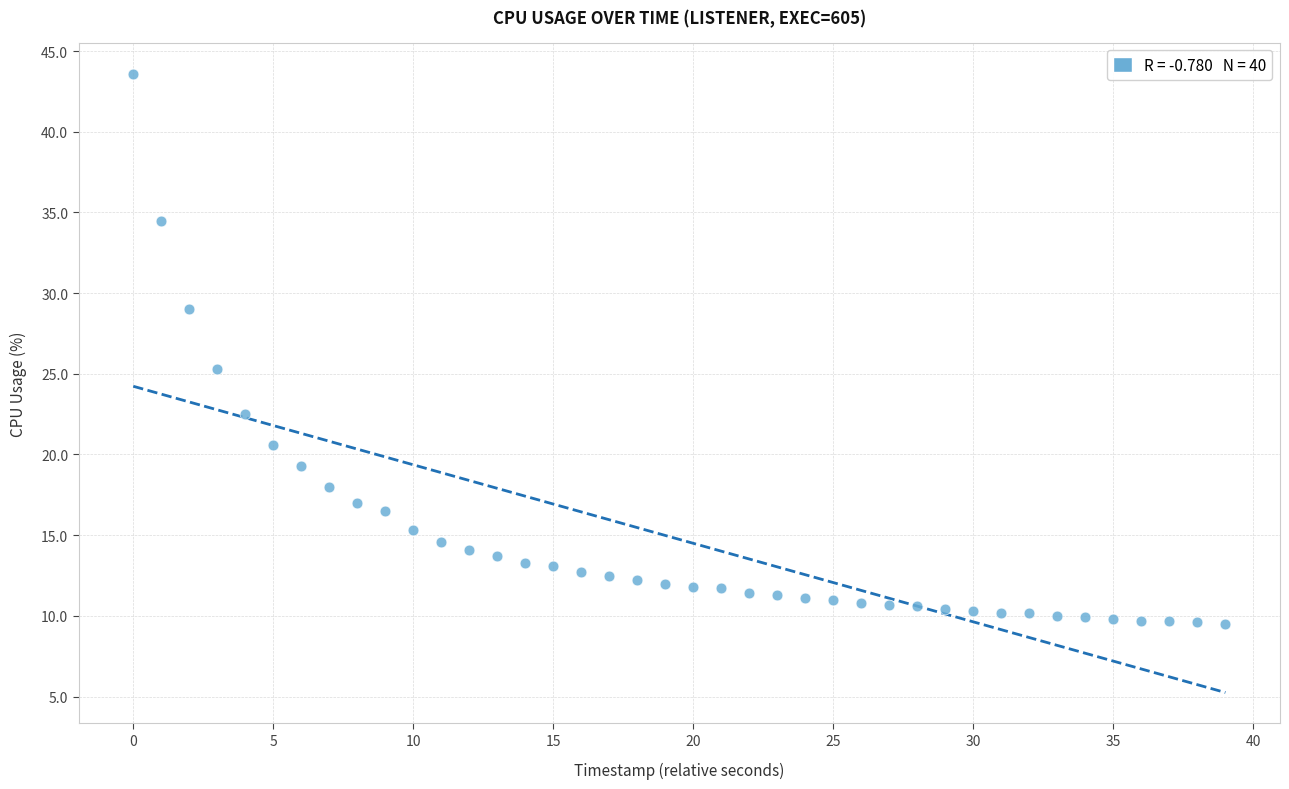

What is the range of Y values (max minus min)?

34.1